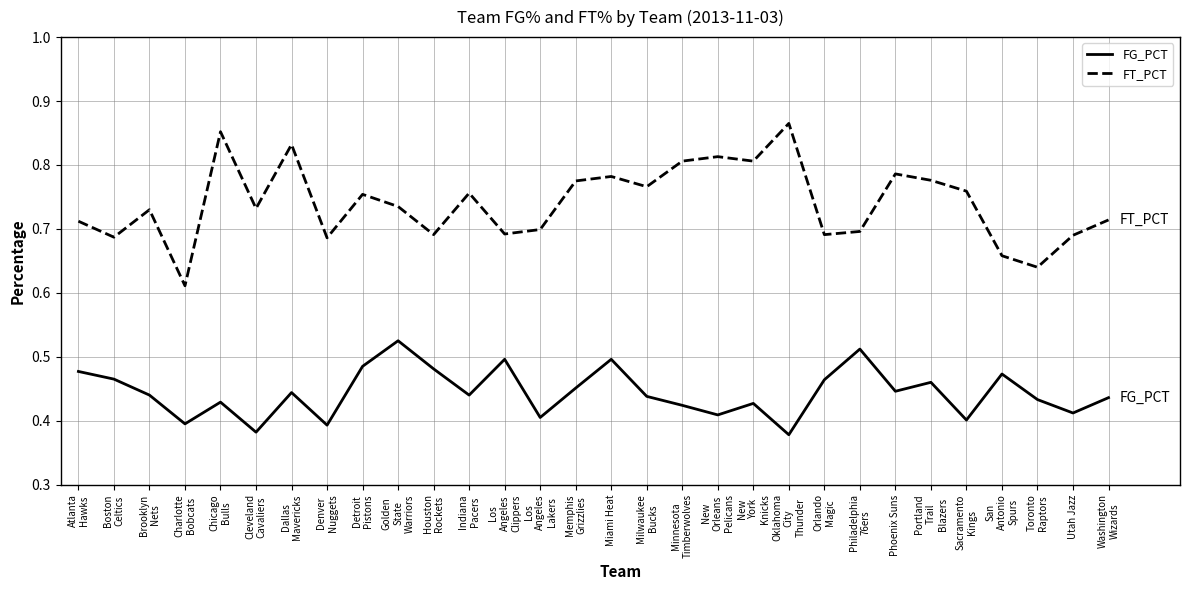

True or false: FG_PCT and FT_PCT intersect in this chart.

False